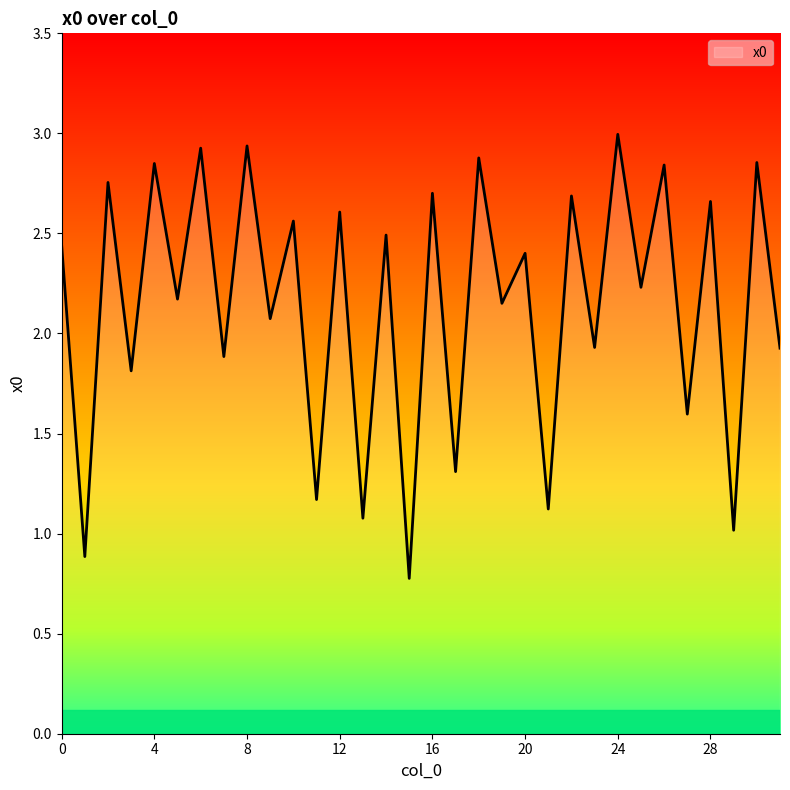

What is the smallest value displayed?

0.8